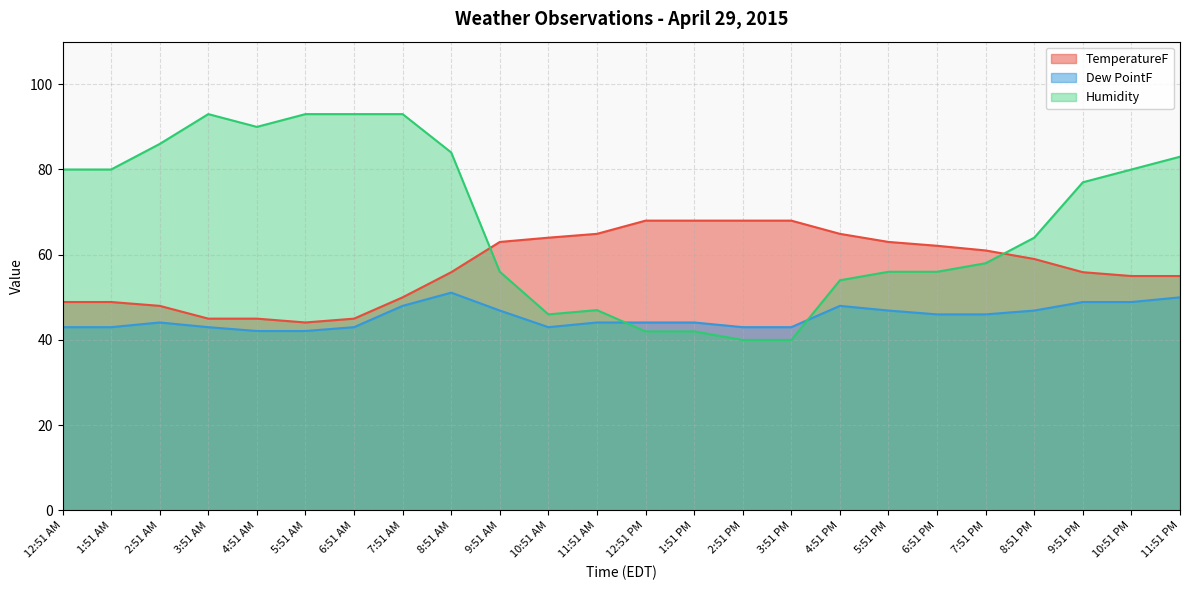

Which series has the largest total across all categories?

Humidity